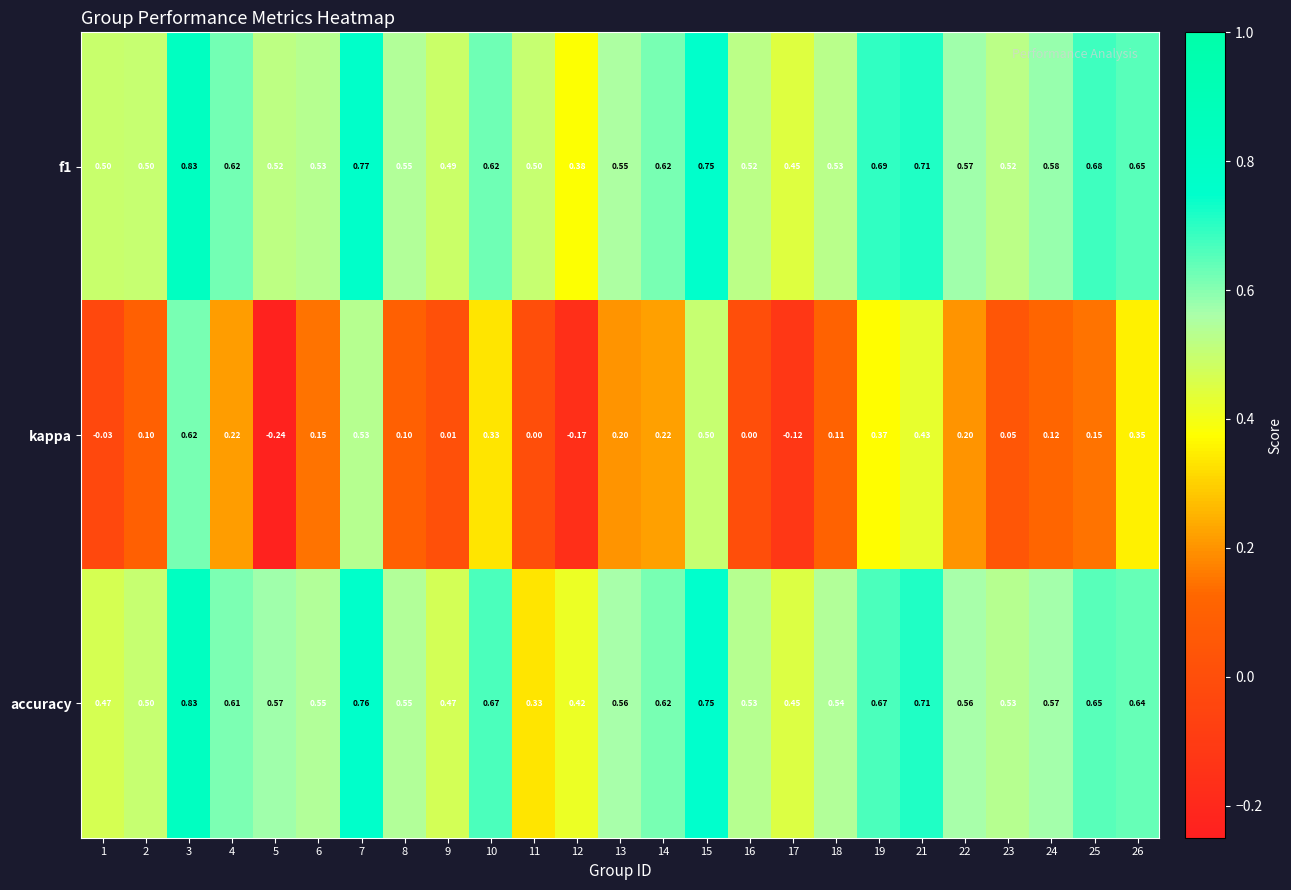

Between 7 and 19, which series saw the biggest shift?

kappa